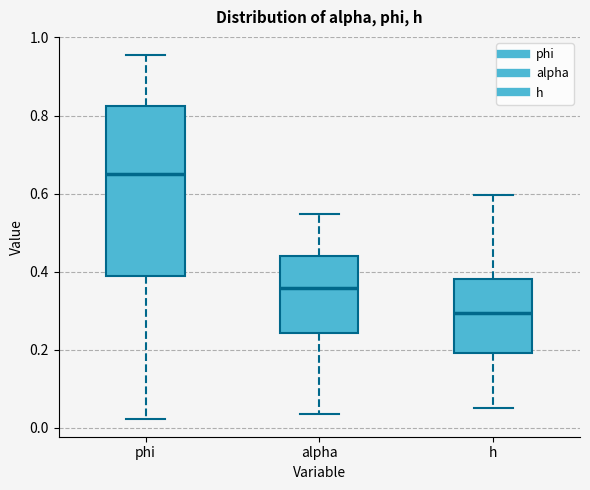

Reading left to right, read every box against the y-axis: the position of its median line, the range the box covers, and the ends of its whiskers. The values are not printed on the chart, so give them approximately, as read against the axis.

phi: median 0.66, box 0.38 to 0.82, whiskers 0.02 to 0.96
alpha: median 0.36, box 0.24 to 0.44, whiskers 0.04 to 0.54
h: median 0.30, box 0.20 to 0.38, whiskers 0.06 to 0.60